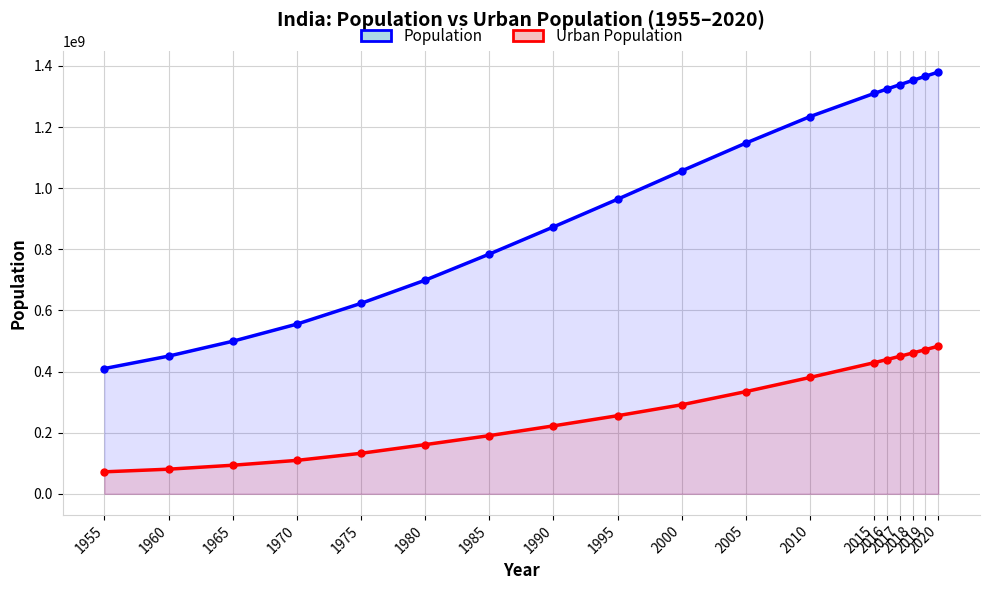

What is the total value across all series at 2000?

1347925831